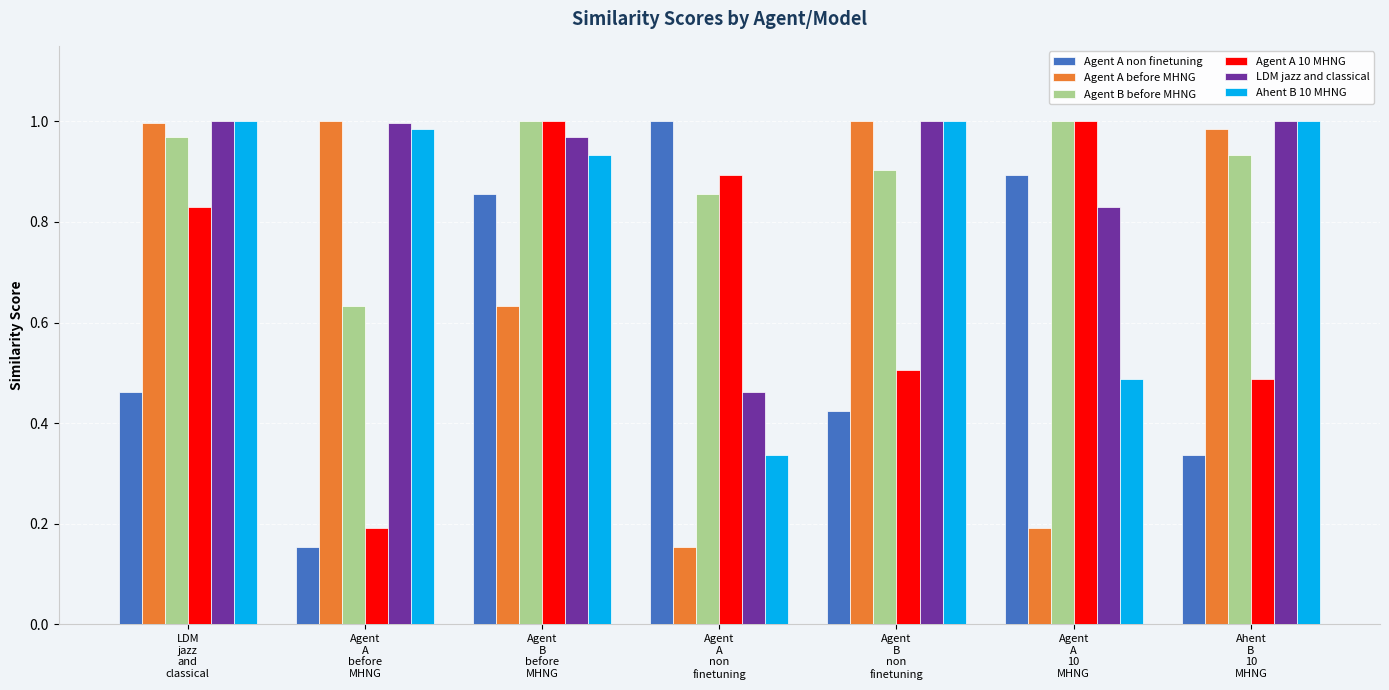

At how many categories does at least one series exceed 0?

7